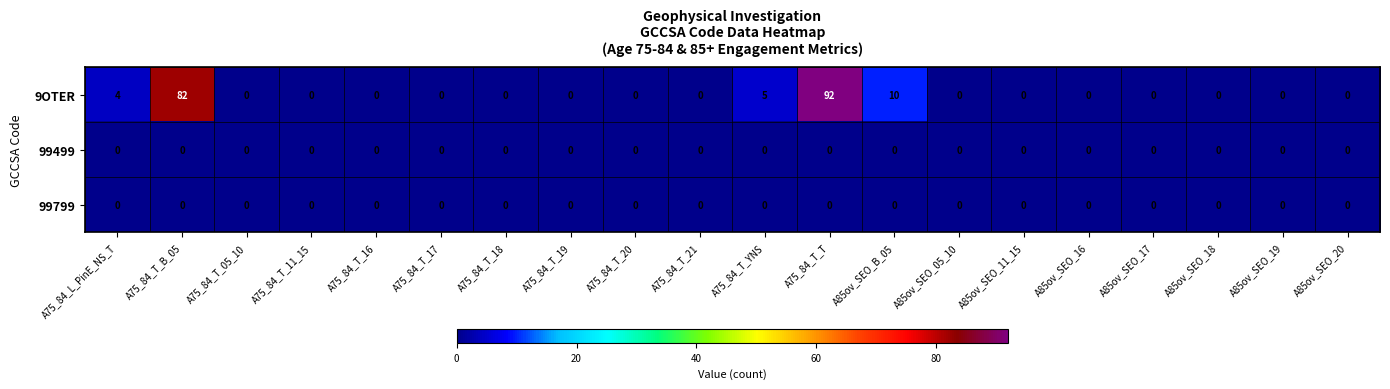

Which label corresponds to the largest value in the chart?

A75_84_T_T